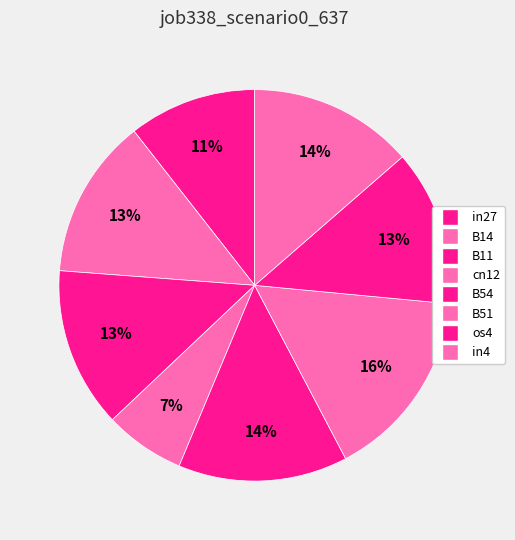

Does B11 represent more than half of the total?

No